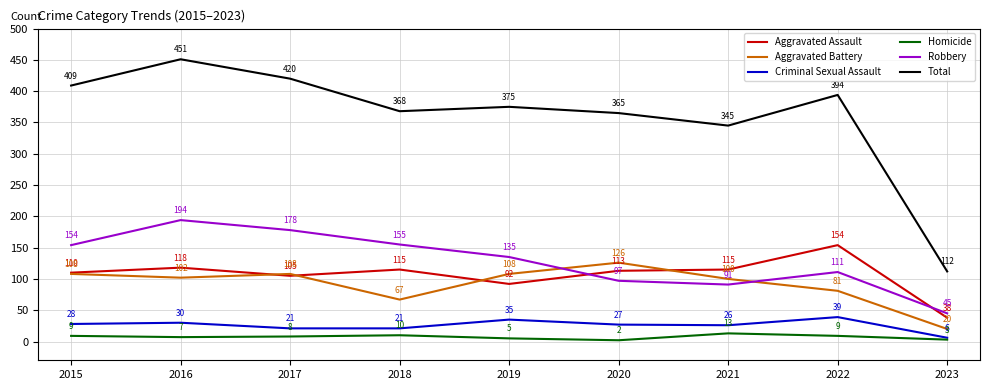

What is the spread (max minus min) of values at 2018?

358